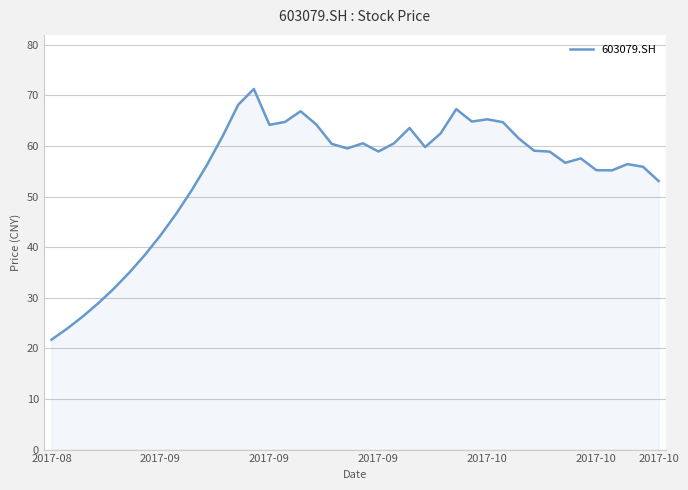

What is the maximum value shown in the chart?

71.3